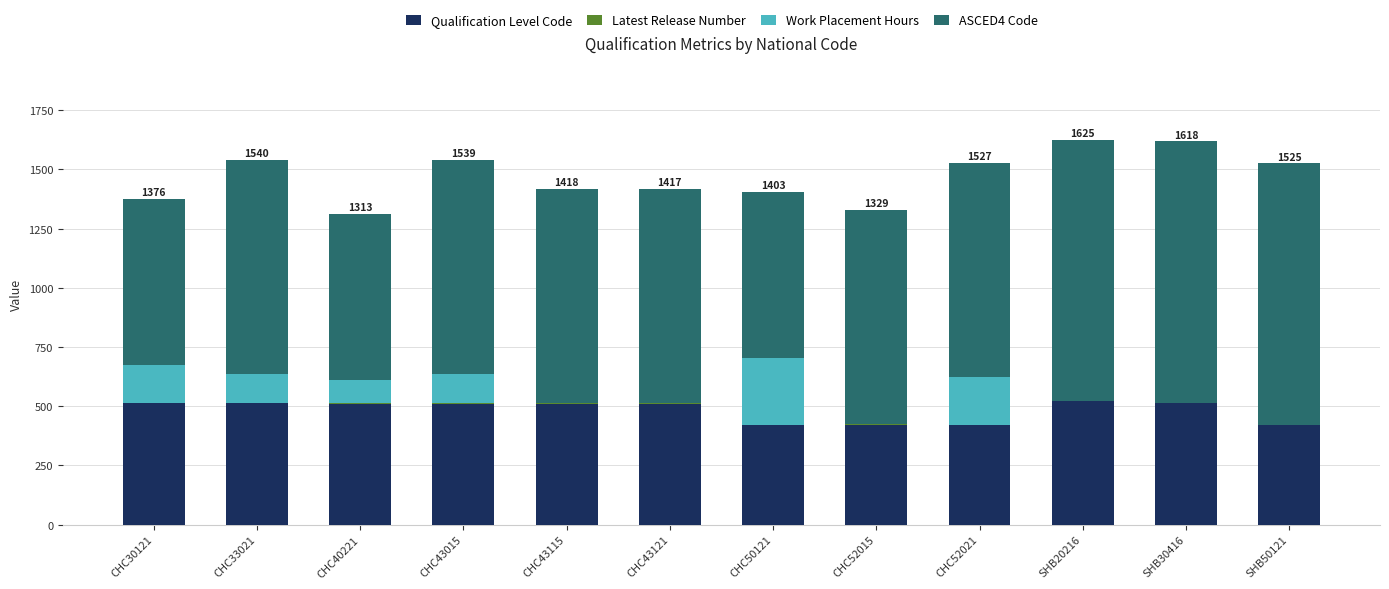

What is the maximum value for Qualification Level Code?

521